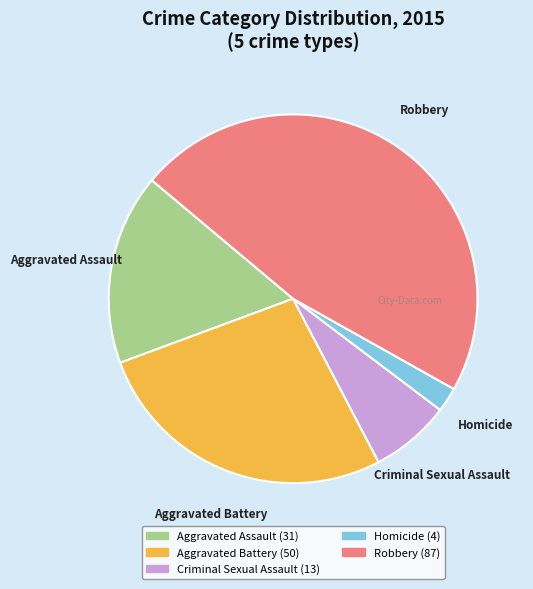

Rank the categories by value from lowest to highest.

Homicide, Criminal Sexual Assault, Aggravated Assault, Aggravated Battery, Robbery